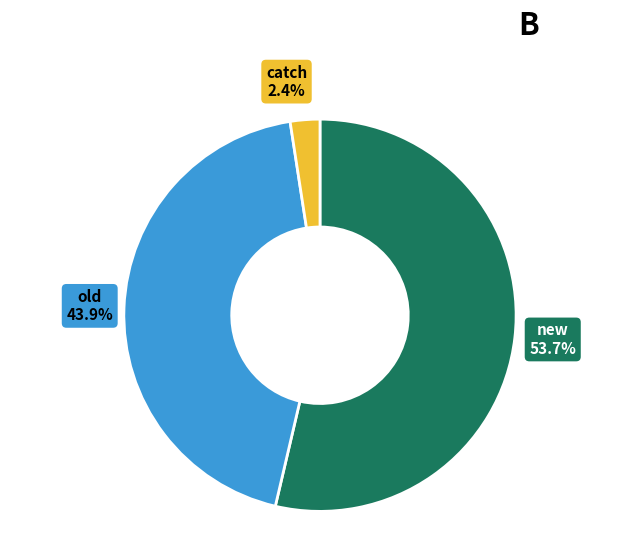

To the nearest percent, what is the difference between the largest and smallest slice percentages?

51%